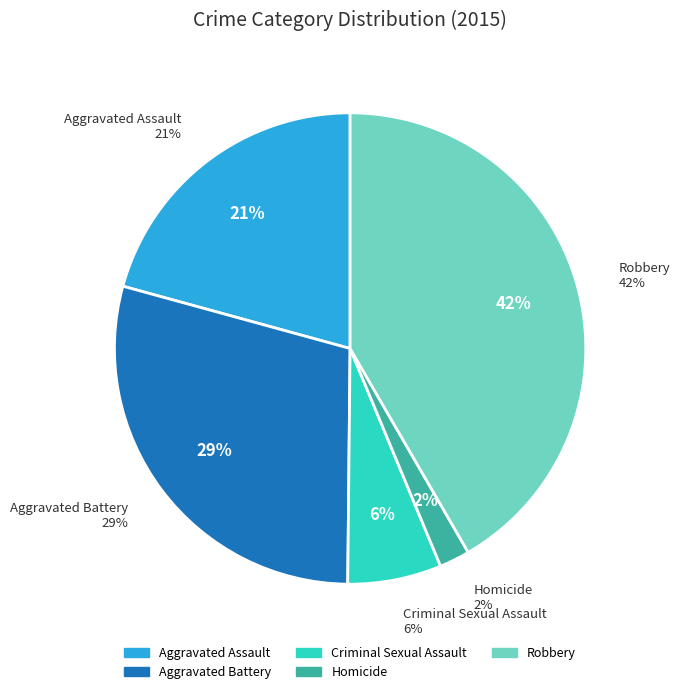

To the nearest percent, what portion does Homicide represent?

2%